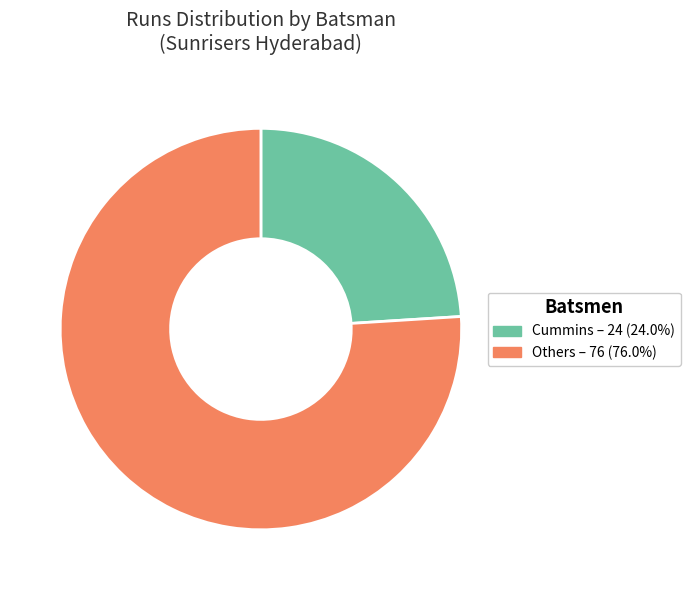

Does any single category account for the majority?

Yes